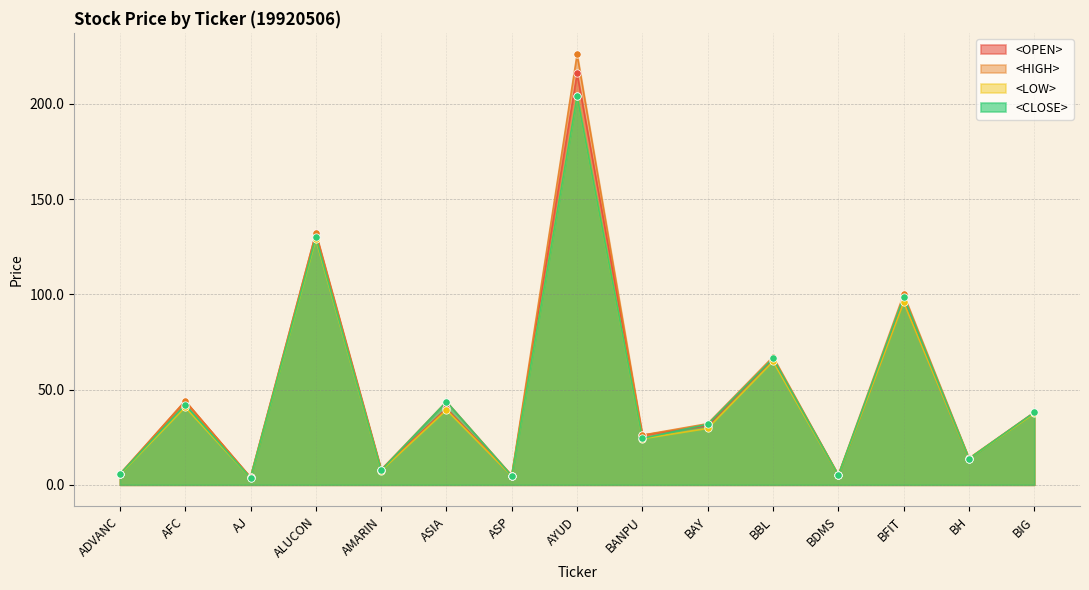

Is the value of <OPEN> at BFIT greater than the value of <HIGH> at BAY?

Yes